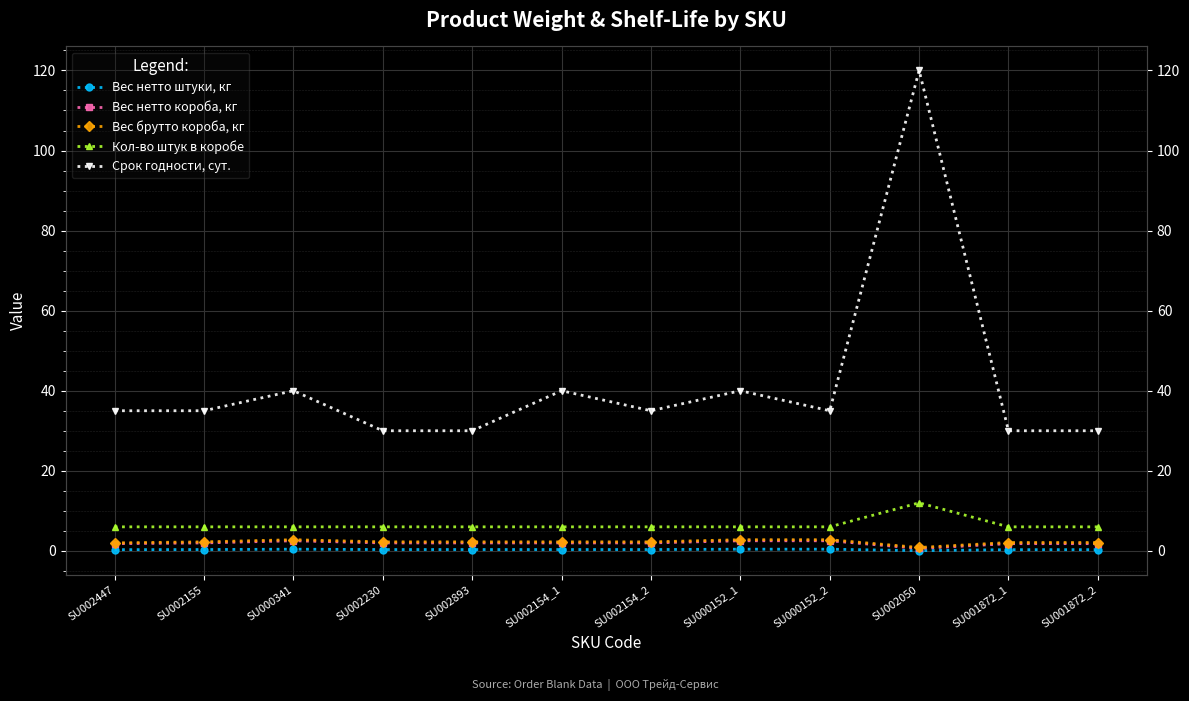

Which series has the largest total across all categories?

Срок годности, сут.